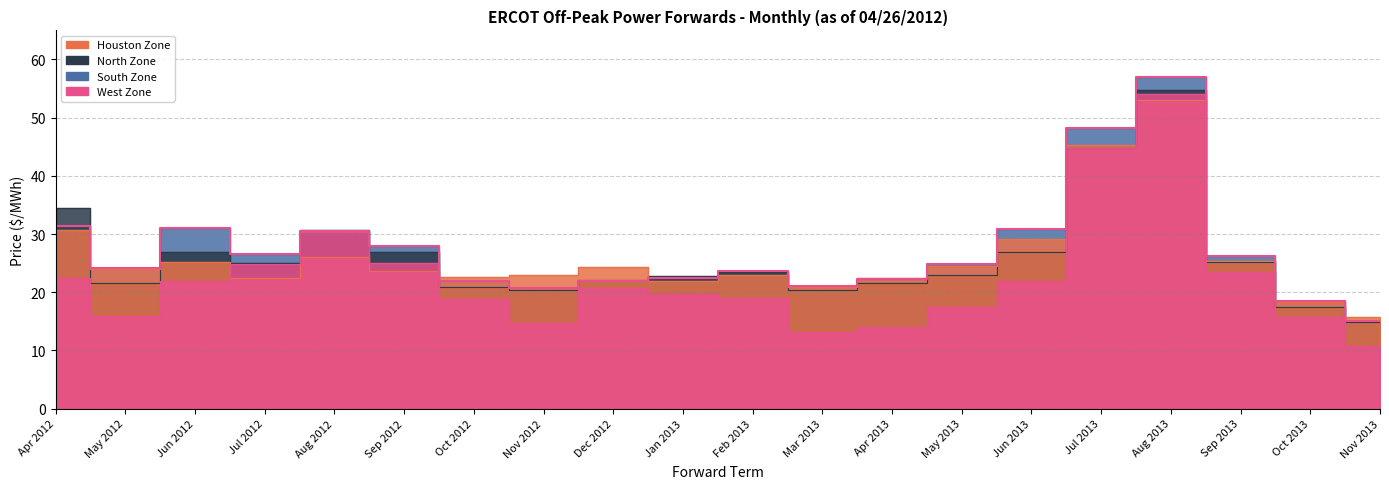

How many interior local peaks does the North Zone series have?

4